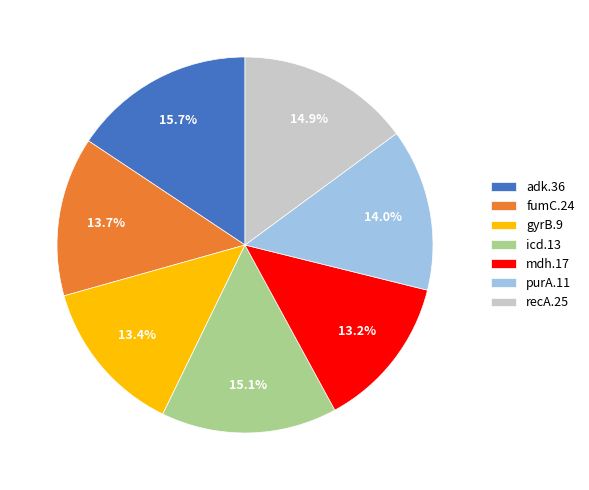

How many slices are in this pie chart?

7